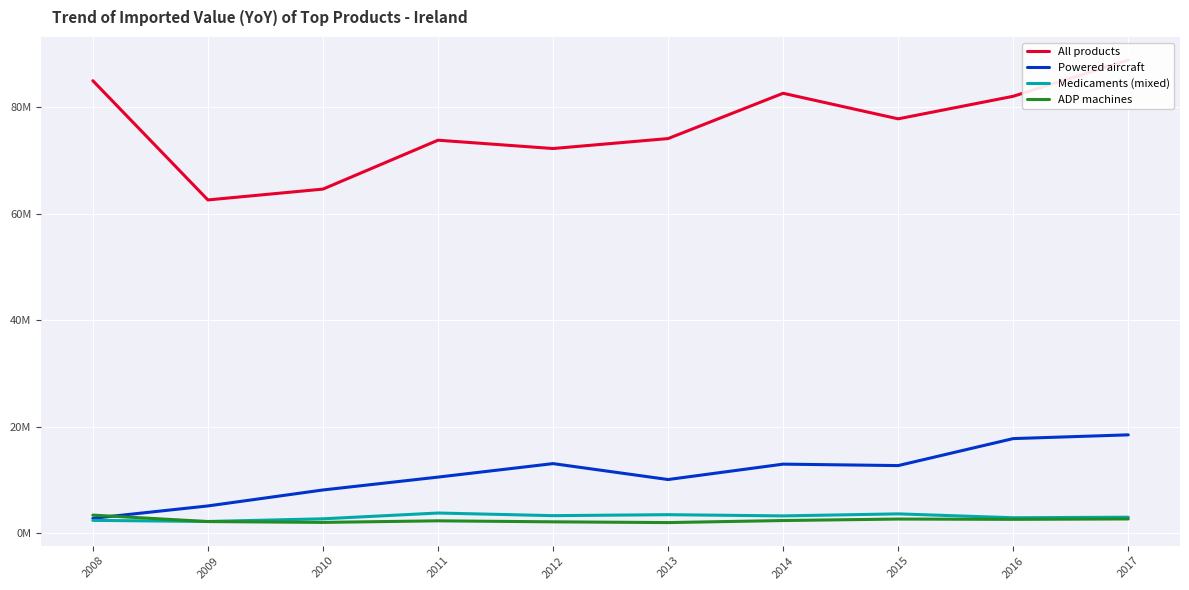

What is the difference between the maximum and second lowest values in the ADP machines series?

1366329